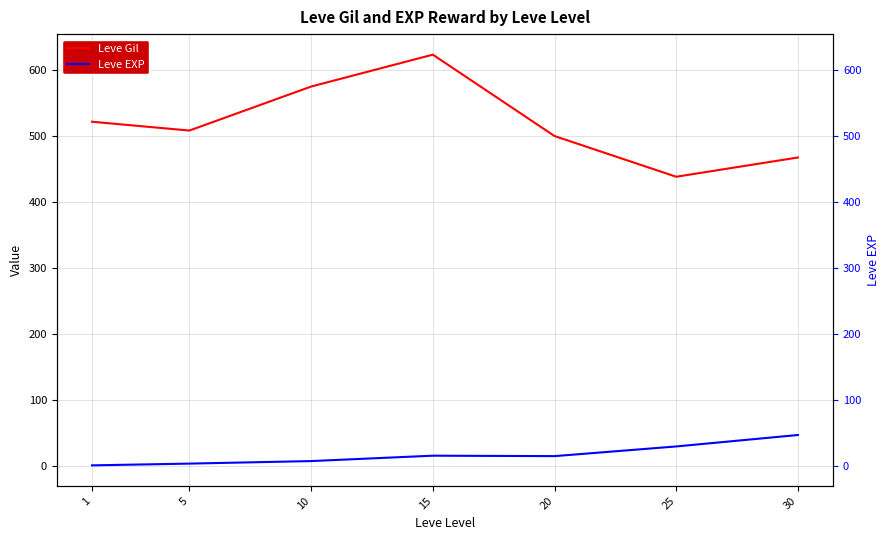

True or false: Leve EXP and Leve Gil cross at least once.

False